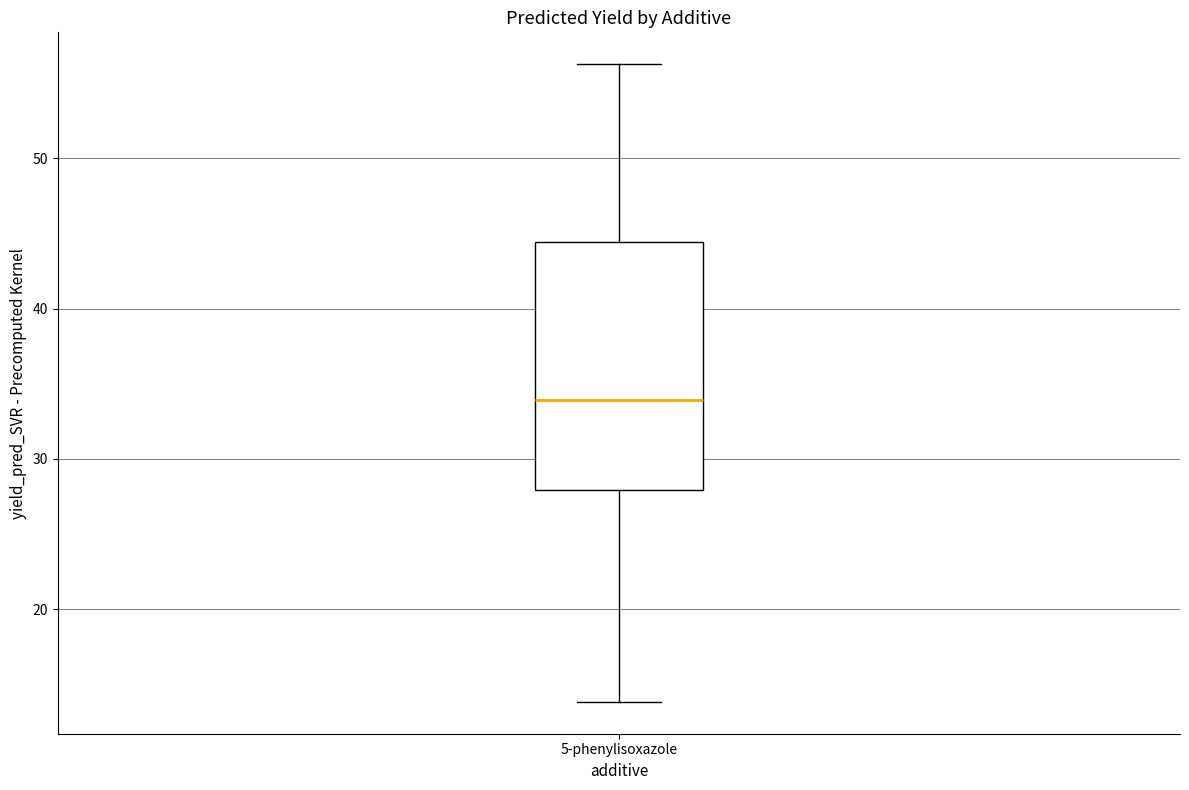

Transcribe this box plot: give where the median line is, the range the box spans, and where the two whiskers end, as read against the y-axis. The values are not printed on the chart, so give them approximately, as read against the axis.

median 34, box 28 to 44, whiskers 14 to 56